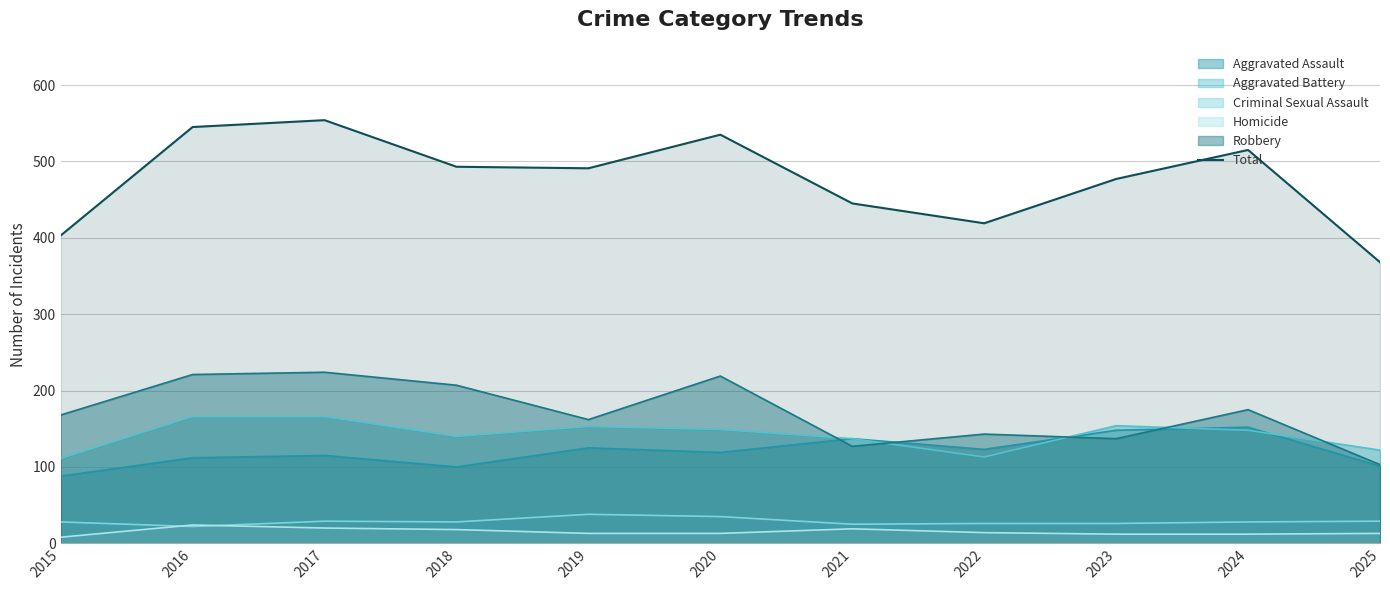

What is the maximum value shown in the chart?

554